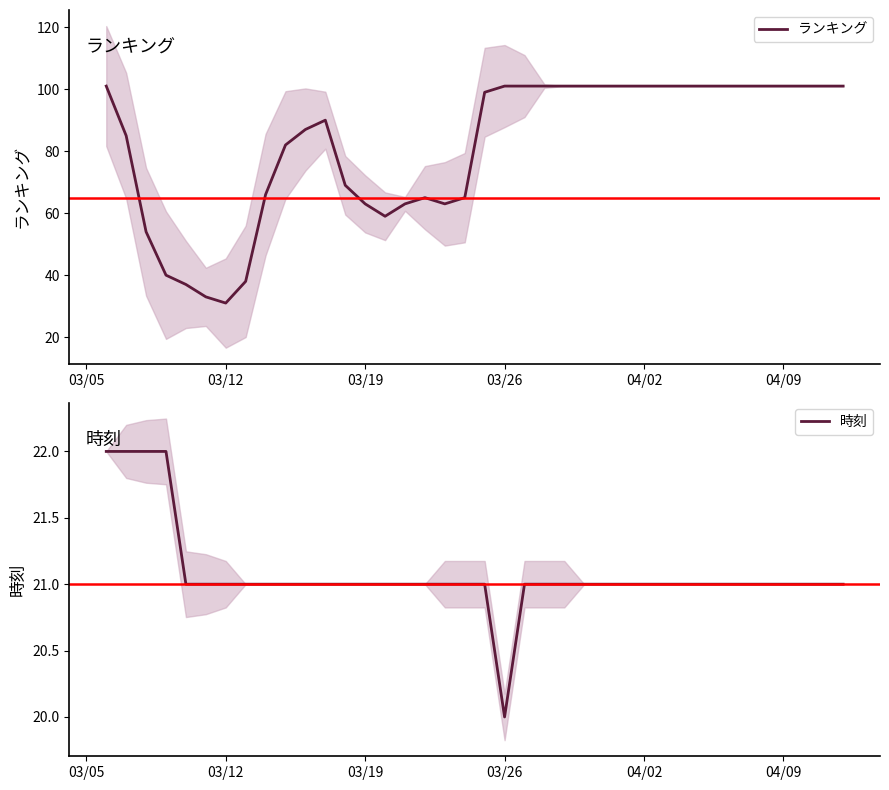

Is this an area chart (filled region under the line)?

No